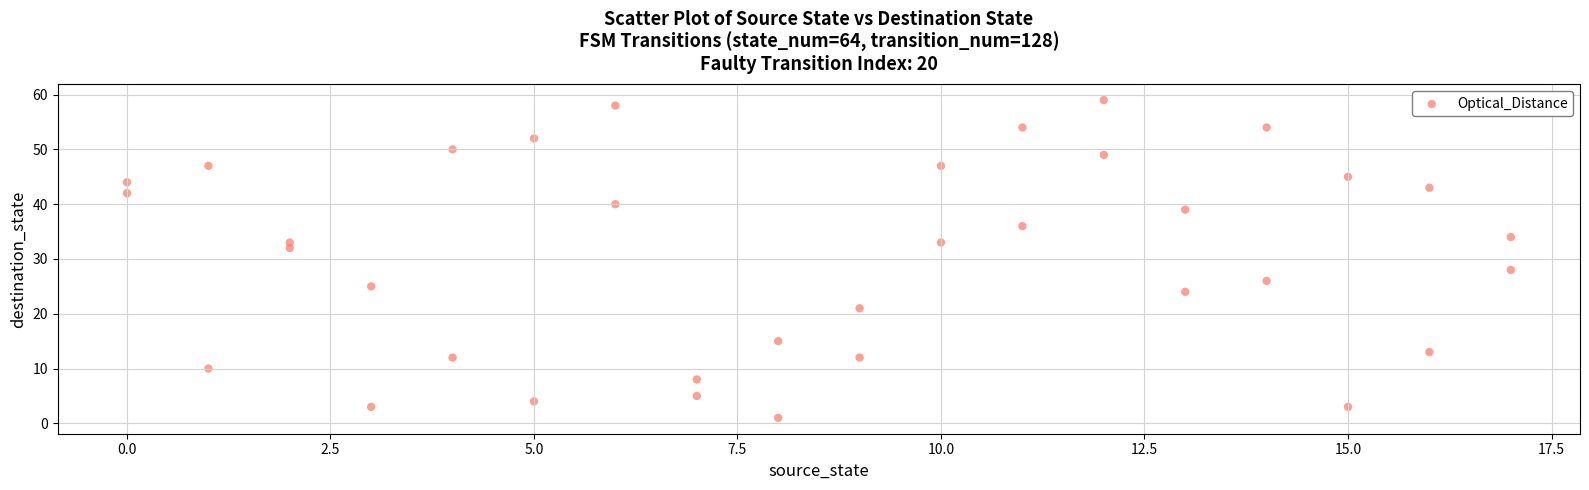

What is the range of Y values (max minus min)?

58